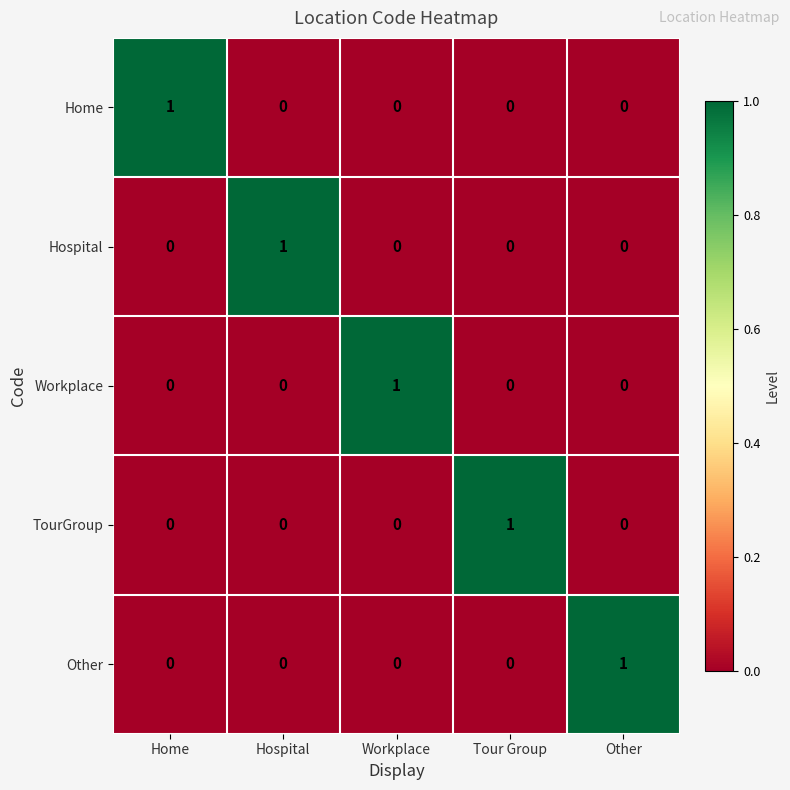

How many TourGroup values are between 0 and 1?

5